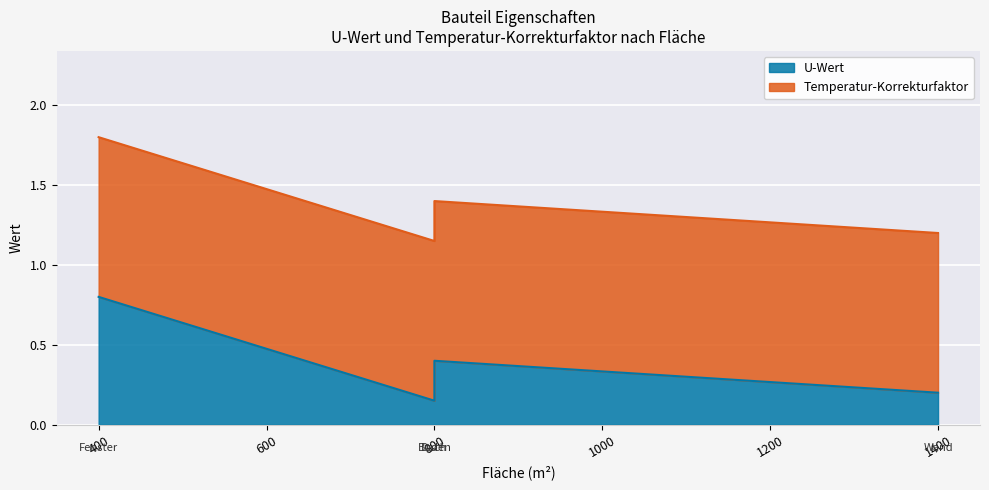

Rank the series by their maximum value, from lowest to highest.

U-Wert, Temperatur-Korrekturfaktor